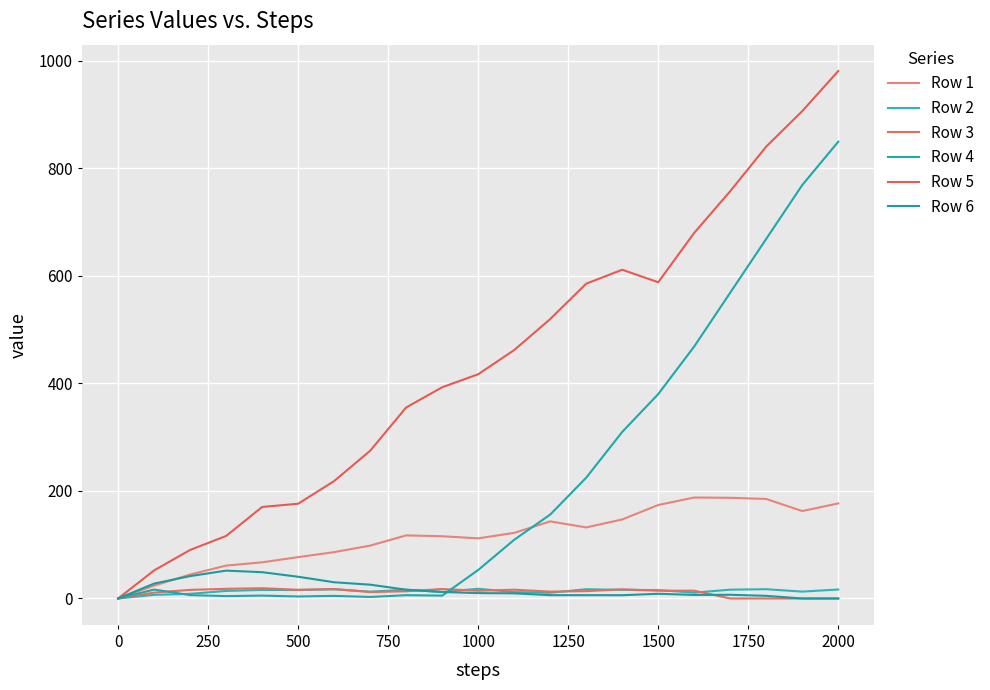

Is this an area chart (filled region under the line)?

No